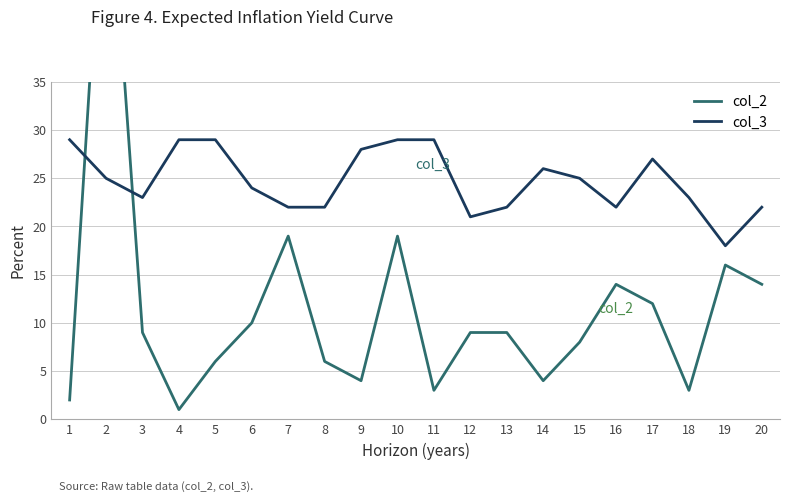

What is the sum of all col_3 values?

495